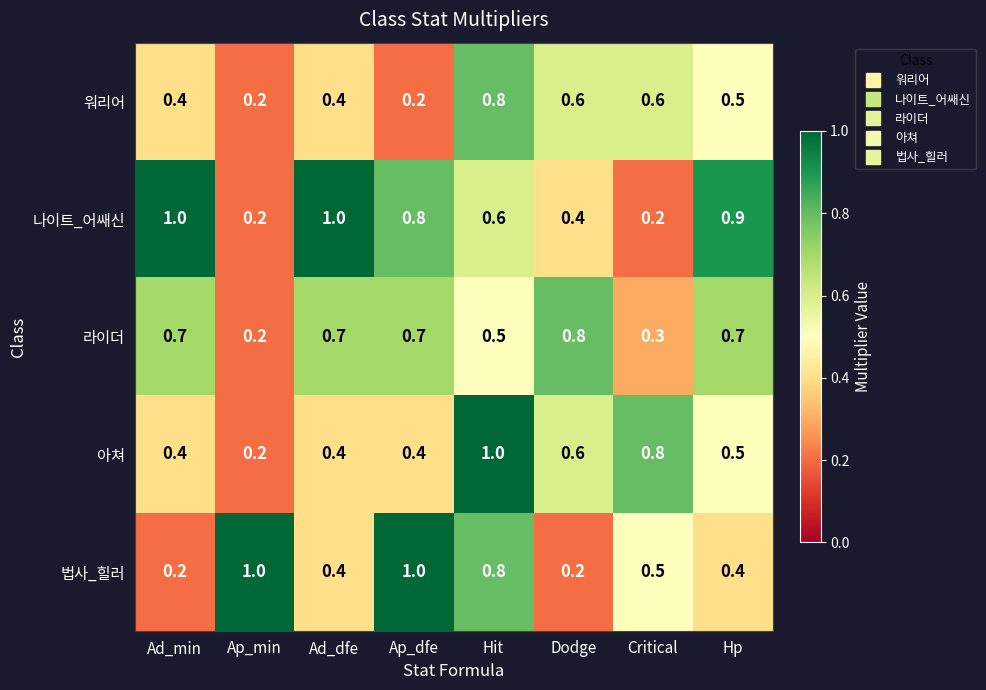

At how many categories does at least one series exceed 0?

8